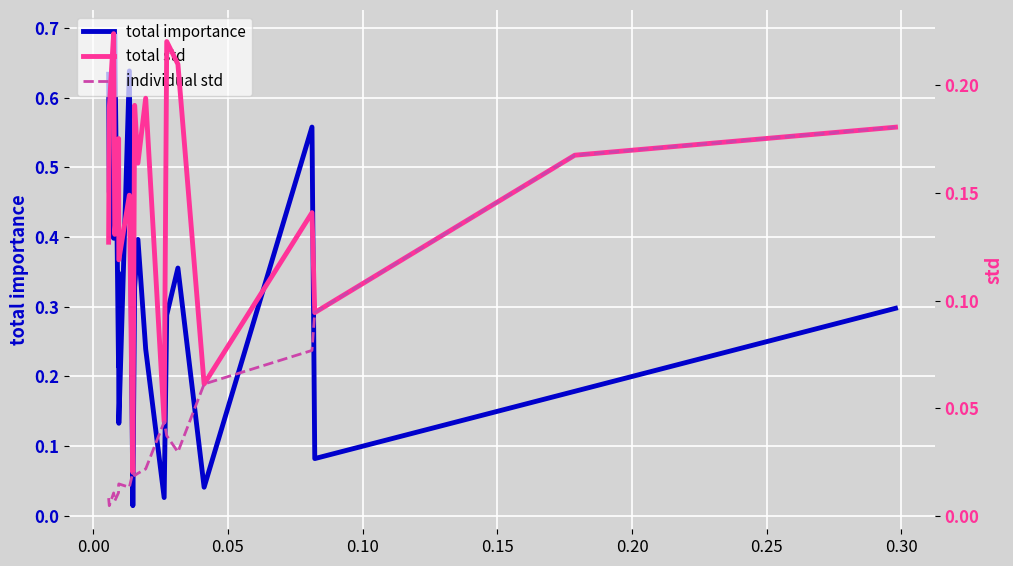

What is the difference between the second highest and second lowest values in the total std series?

0.2